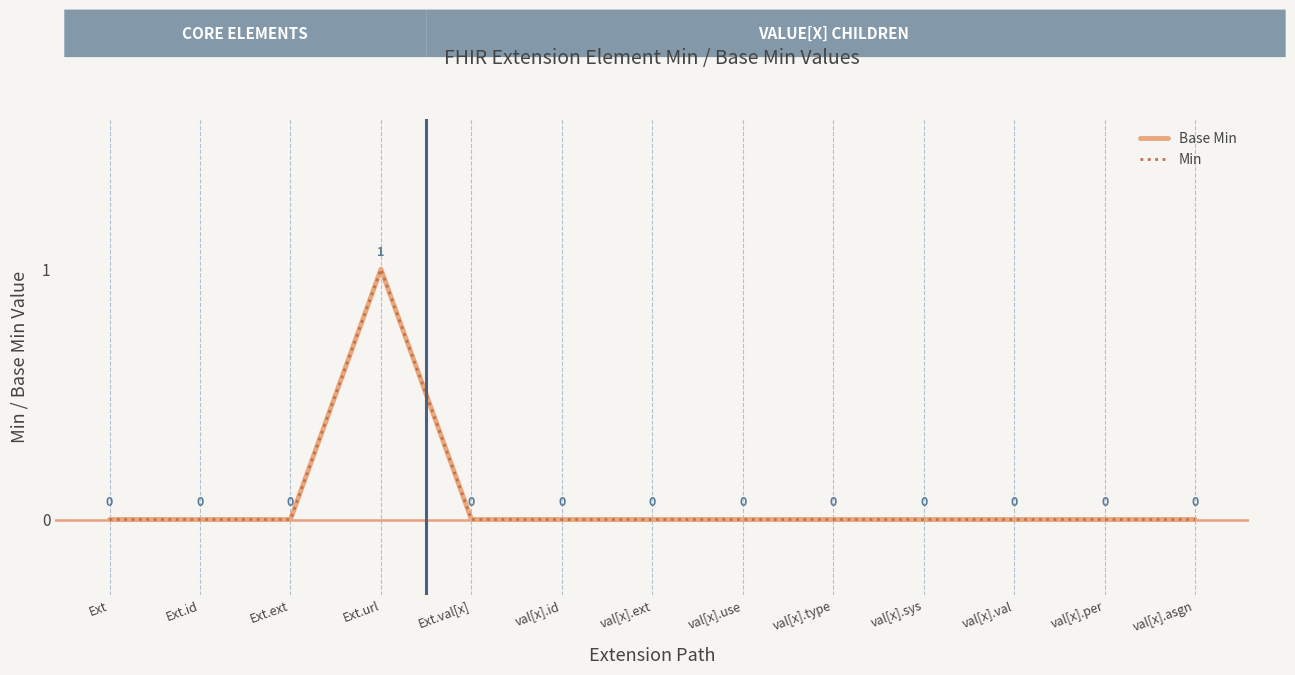

Where is the first local maximum for Min?

Ext.url